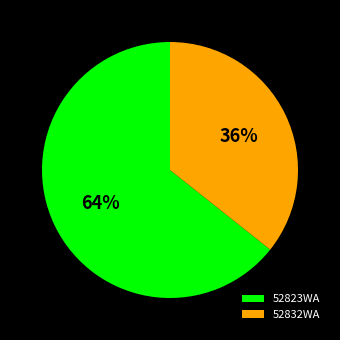

How many slices are in this pie chart?

2